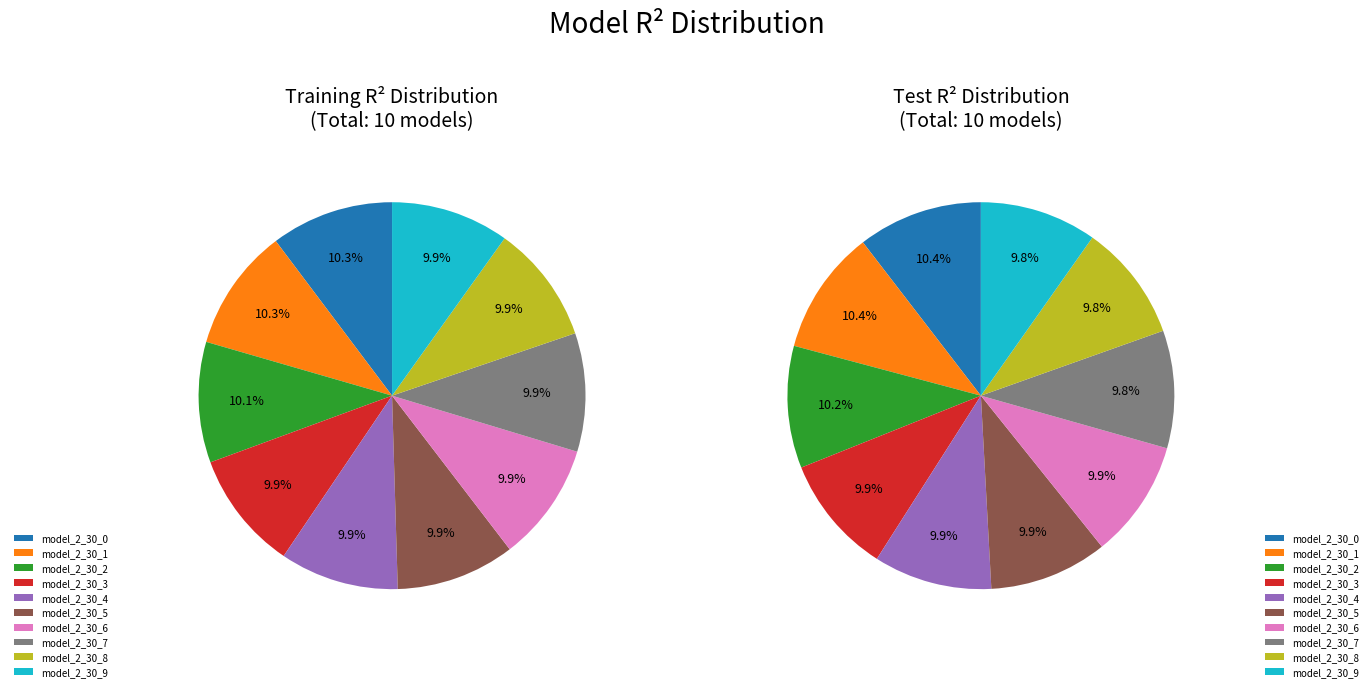

Count the number of slices in the pie.

10